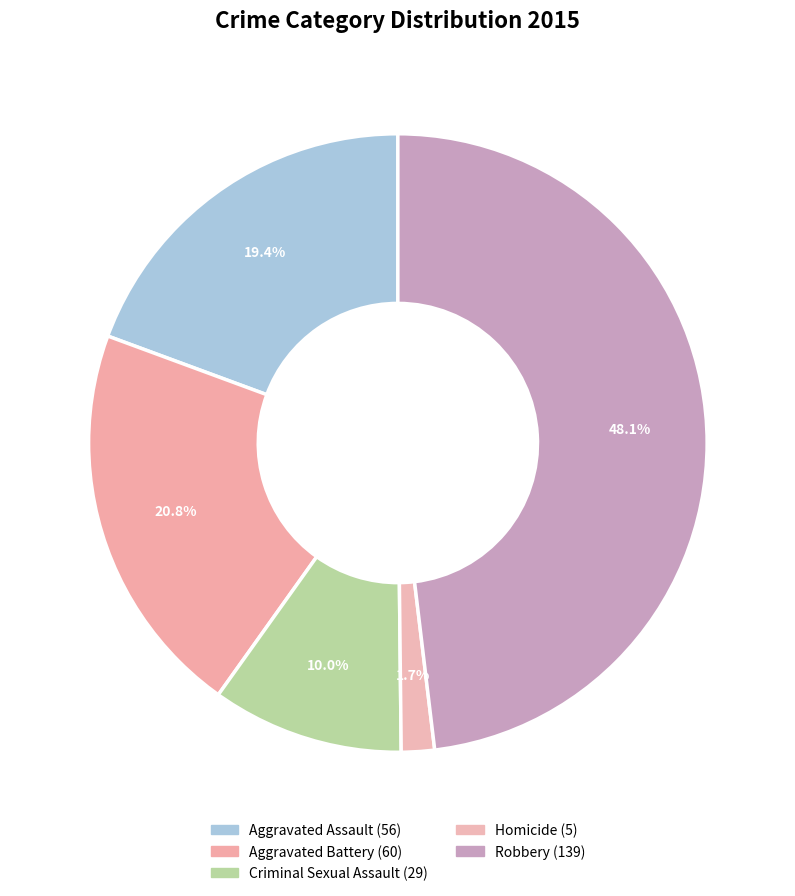

How many slices are in this pie chart?

5